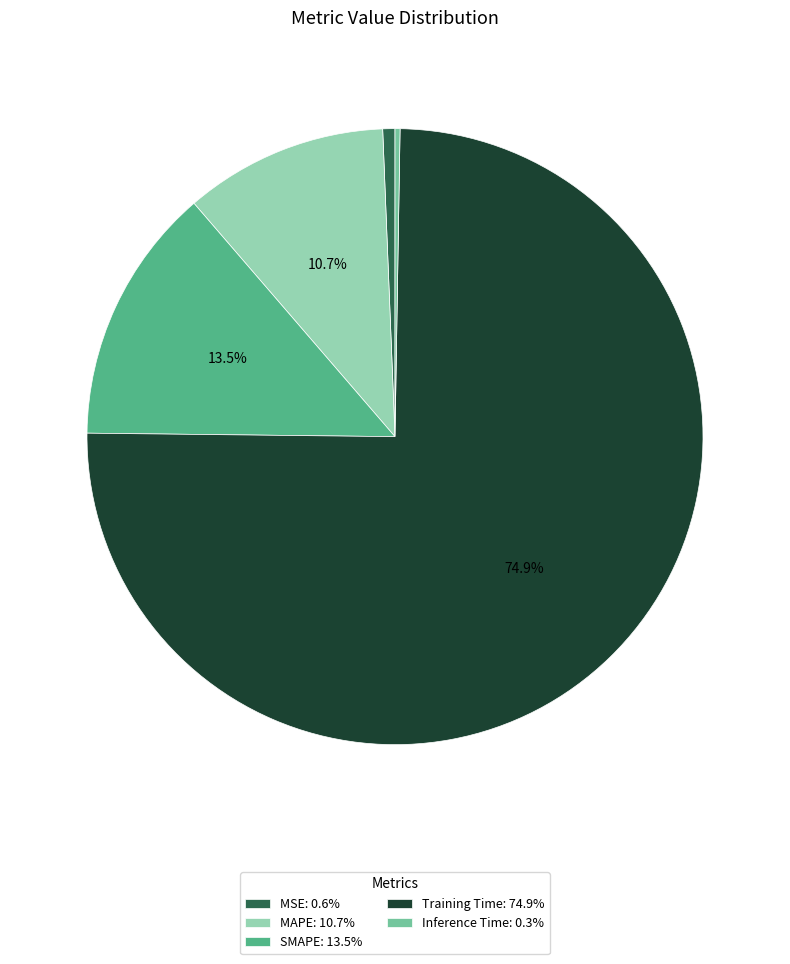

Is it true that Training Time is 82% of the pie?

False